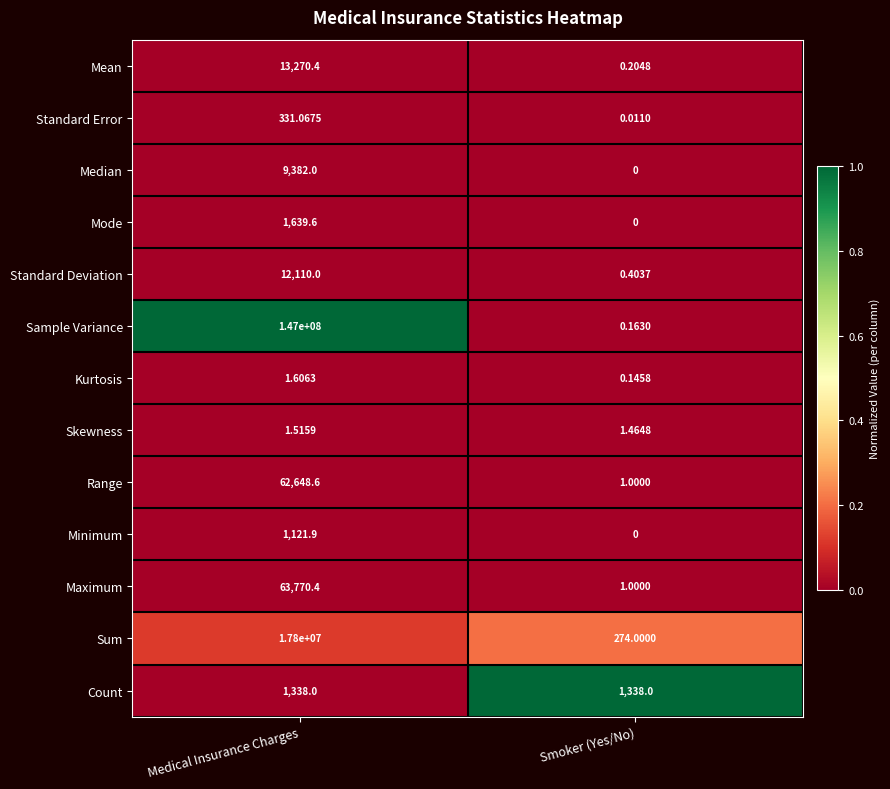

Which series changed the most between Medical Insurance Charges and Smoker (Yes/No)?

Sample Variance